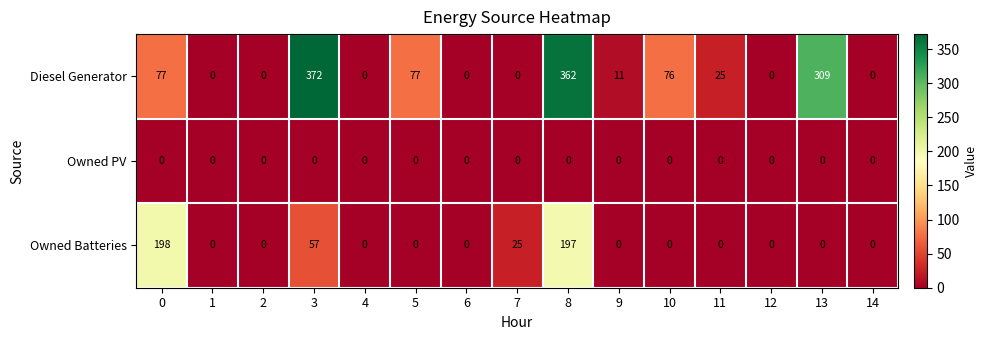

Between 3 and 12, which series saw the biggest shift?

Diesel Generator